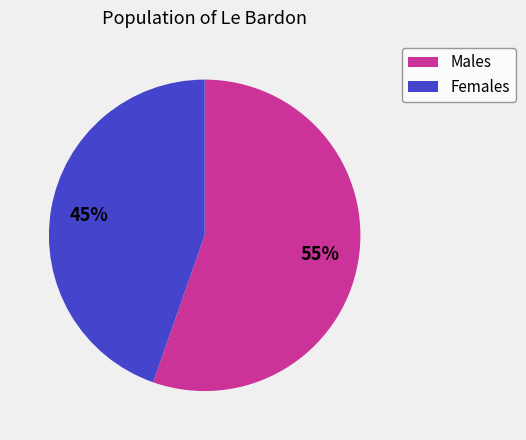

To the nearest percent, what is the average slice percentage?

50%